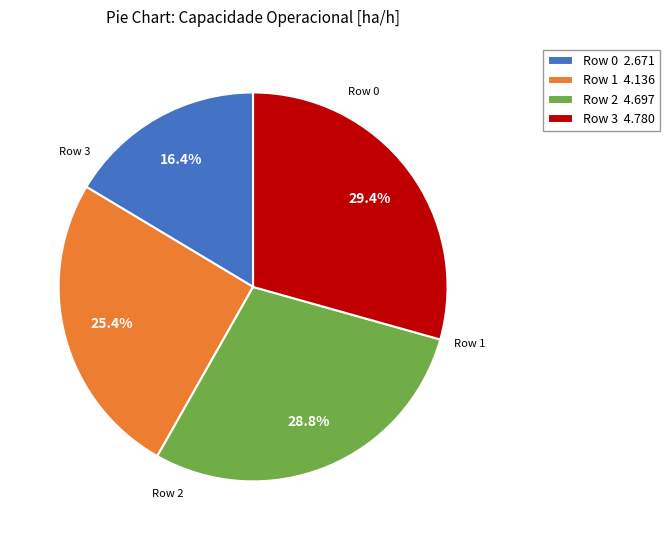

How many segments does this pie chart have?

4